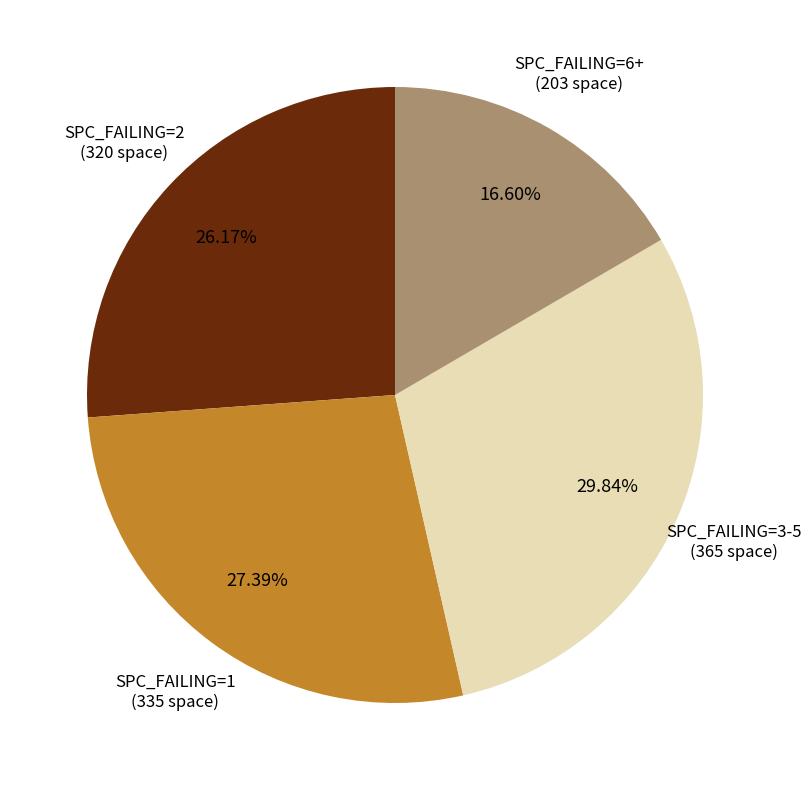

How many segments does this pie chart have?

4